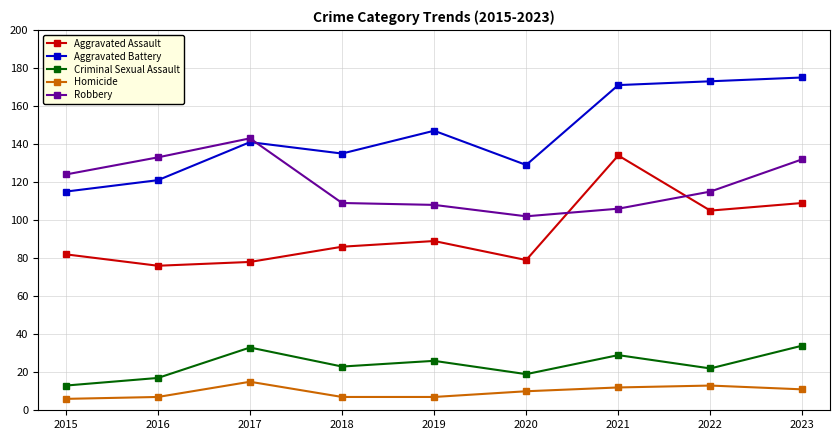

True or false: Robbery has a value of 203 at 2017.

False